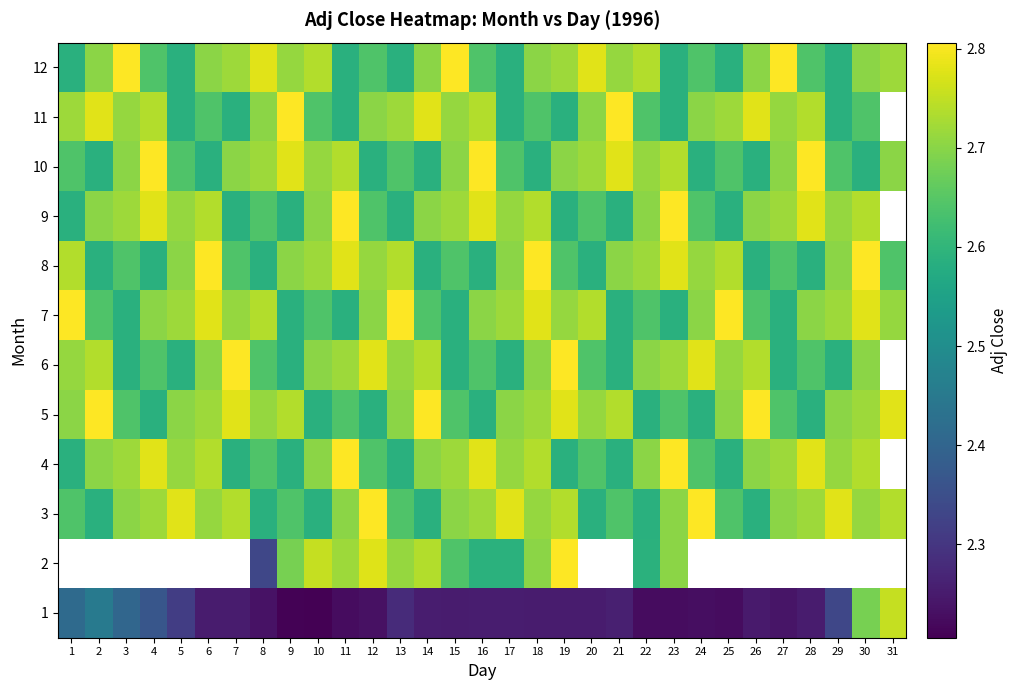

What is the minimum value for 6?

2.6